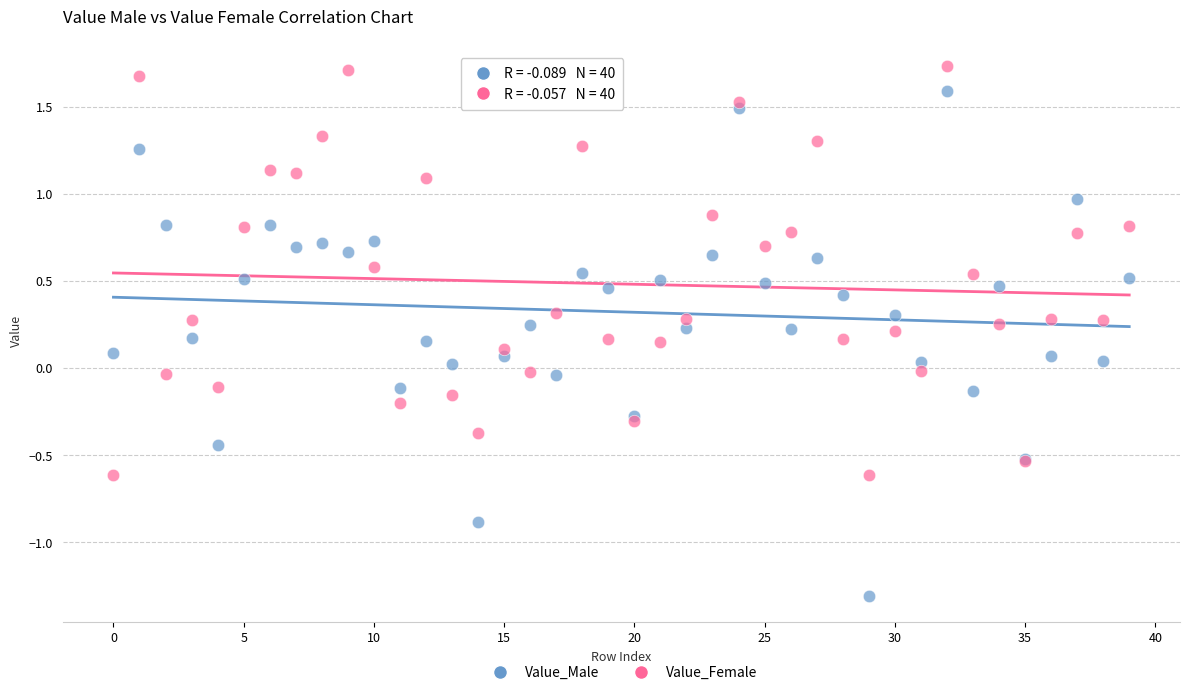

What are all the series names shown in the legend?

Value_Male, Value_Female